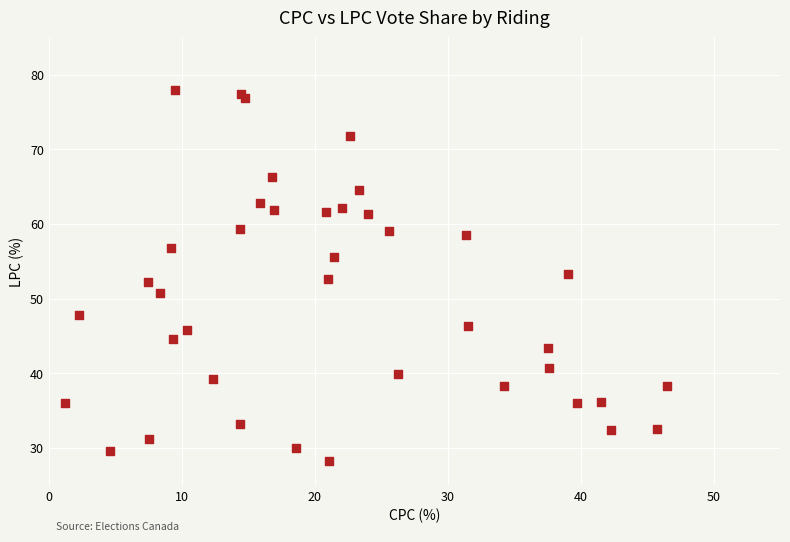

What is the range of X values (max minus min)?

45.3